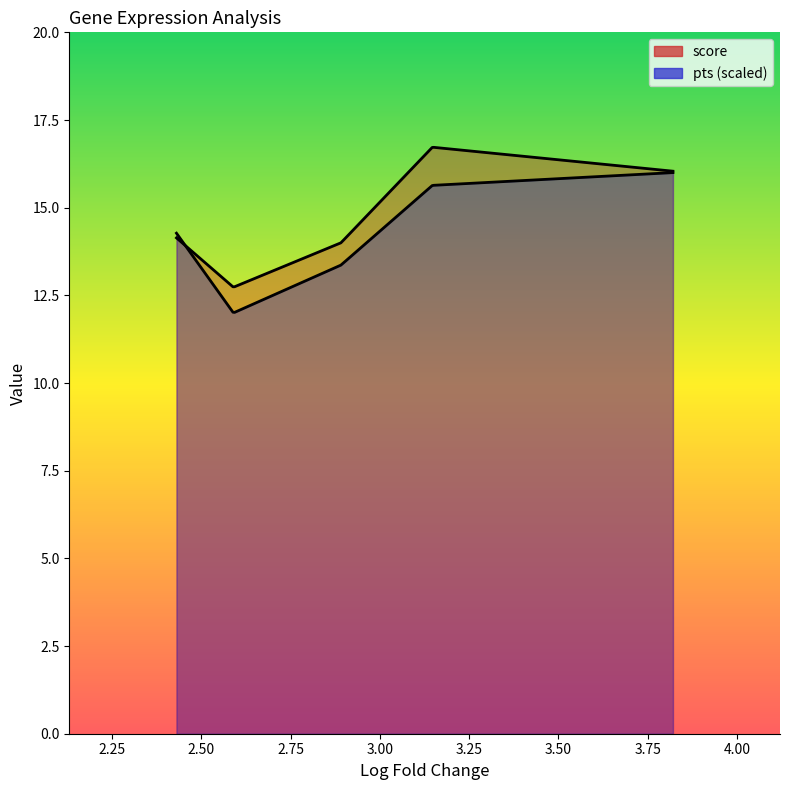

Between Ranbp3l and Nadk2, which series saw the biggest shift?

score